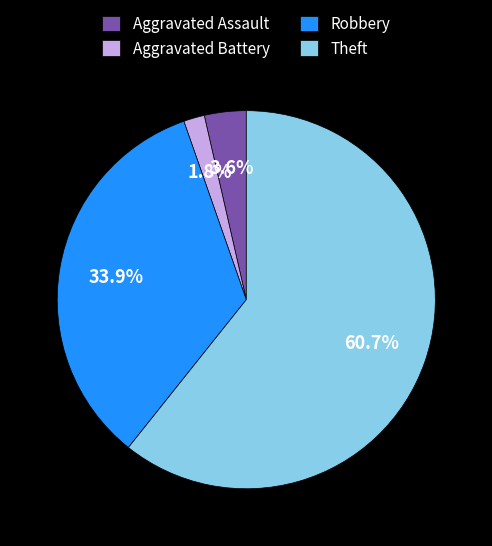

To the nearest percent, what portion does Aggravated Battery represent?

2%